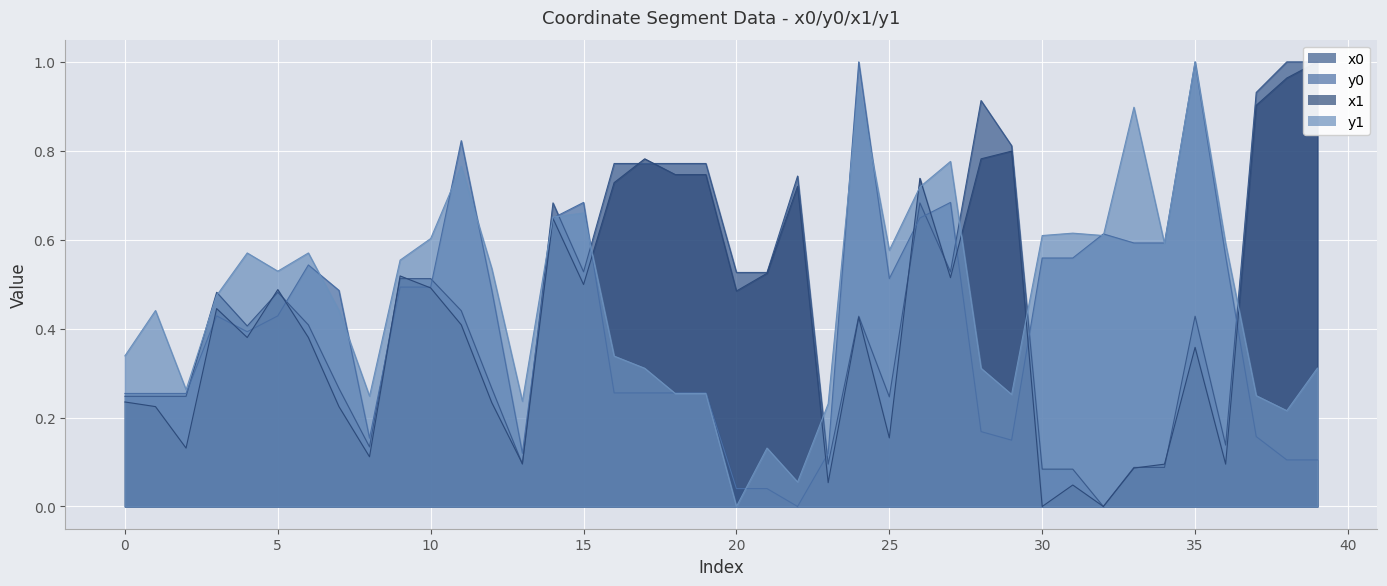

What is the difference between the highest and lowest values at 13?

0.1